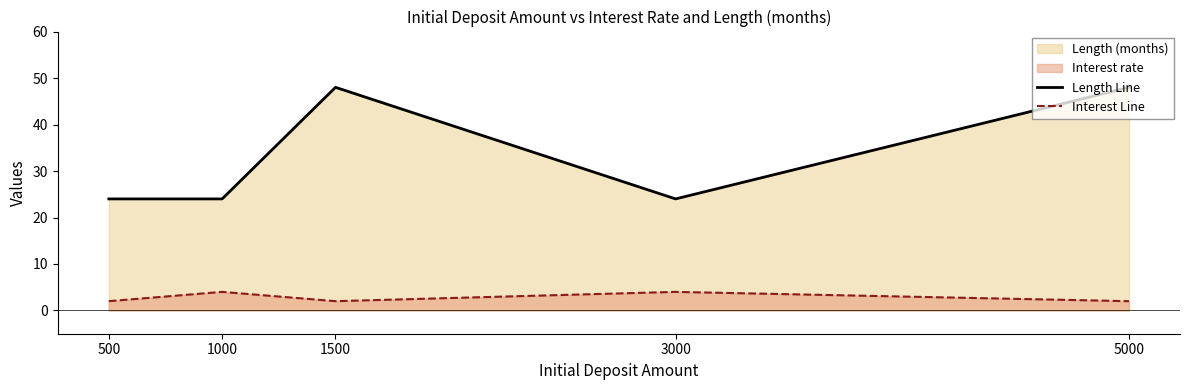

True or false: Length Line has a value of 24 at 3000.

True